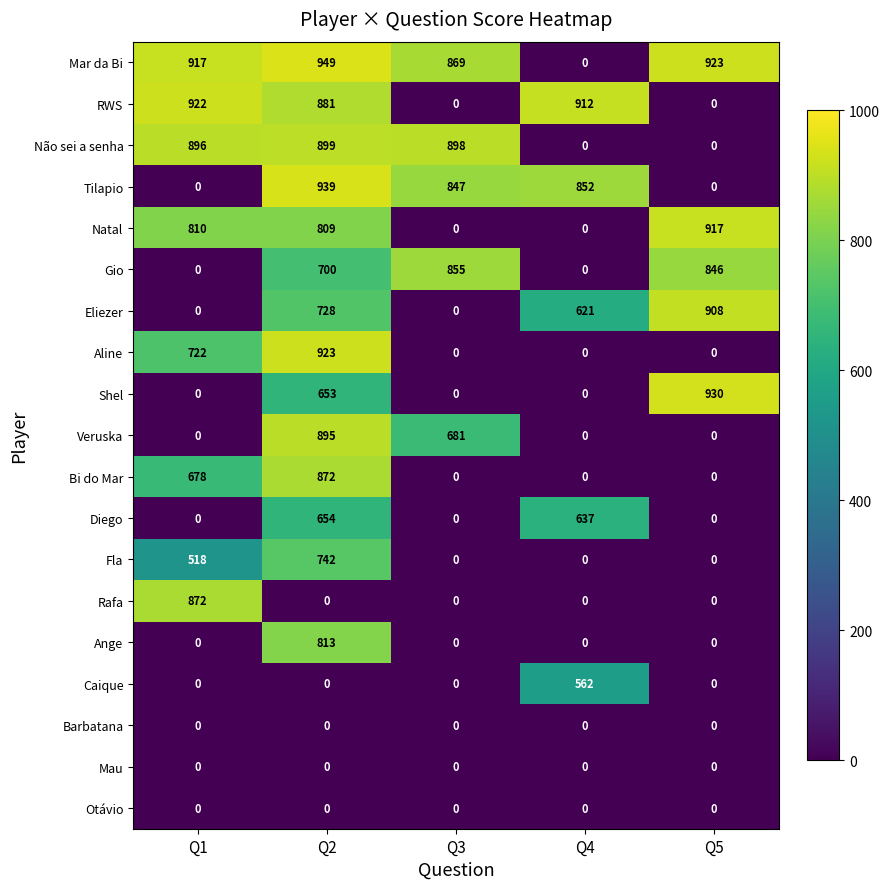

What is the total value across all series at Q3?

4150